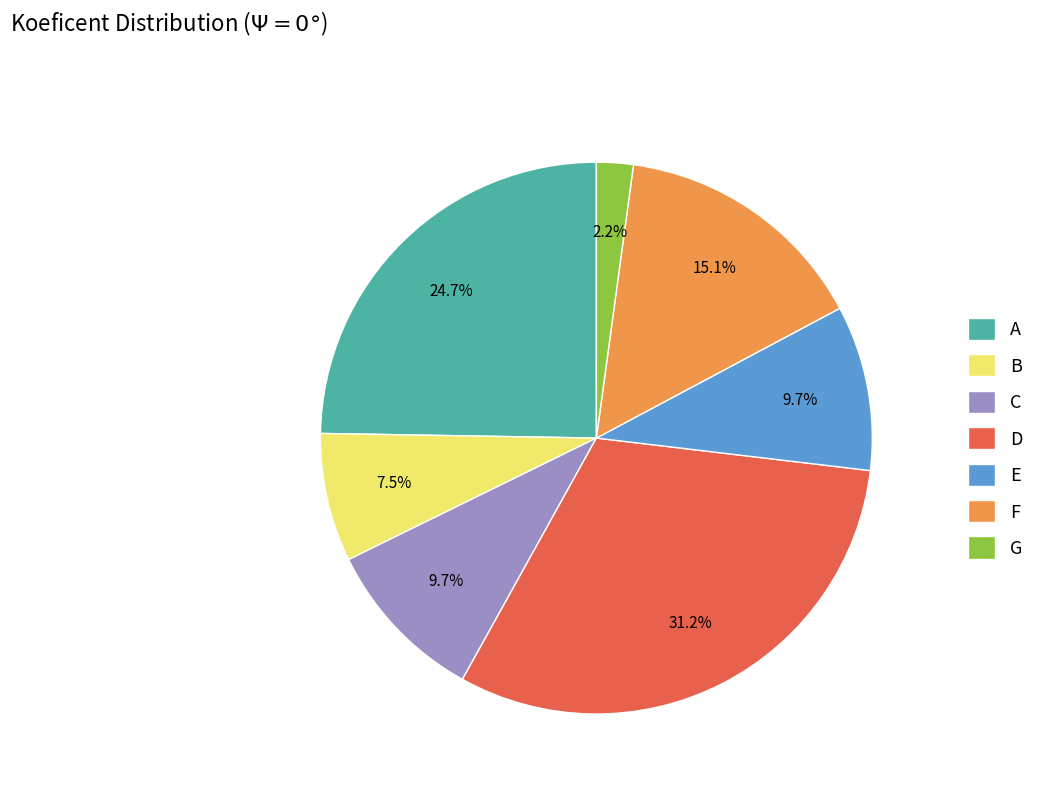

True or false: F accounts for 9% of the total.

False